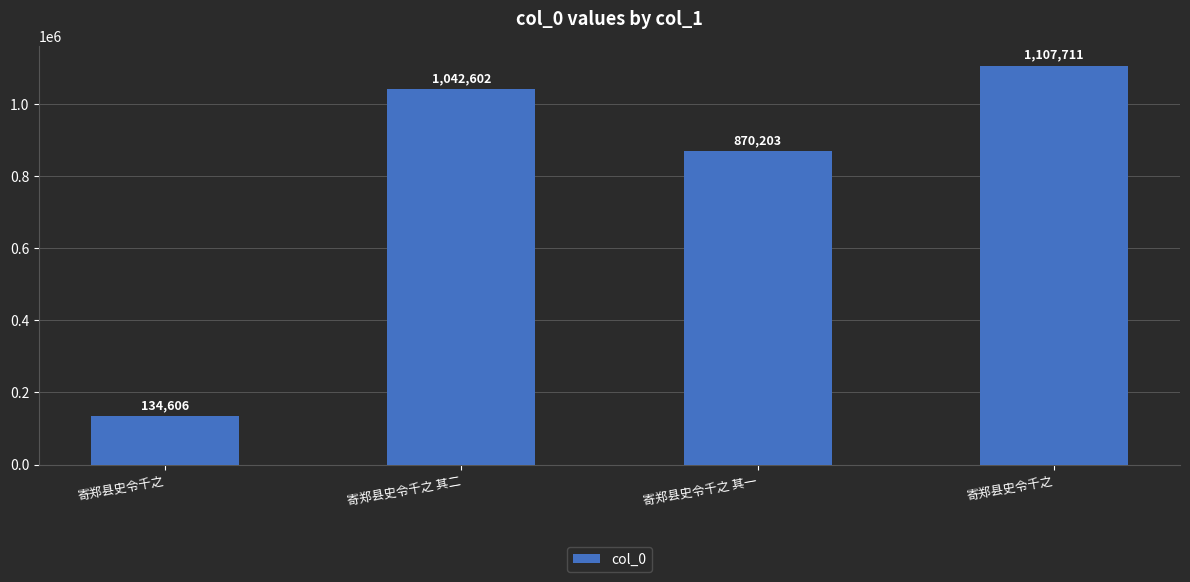

Are the bars horizontal?

No